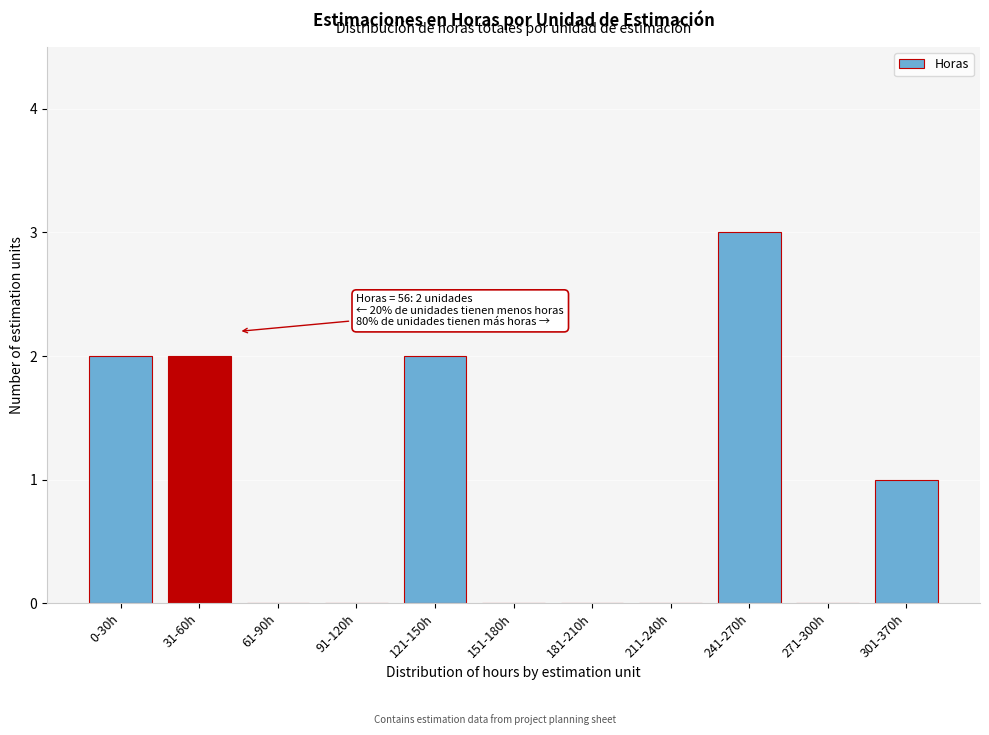

Reading left to right, transcribe all the data shown in this chart.

0-30h=2	31-60h=2	61-90h=0	91-120h=0	121-150h=2	151-180h=0	181-210h=0	211-240h=0	241-270h=3	271-300h=0	301-370h=1